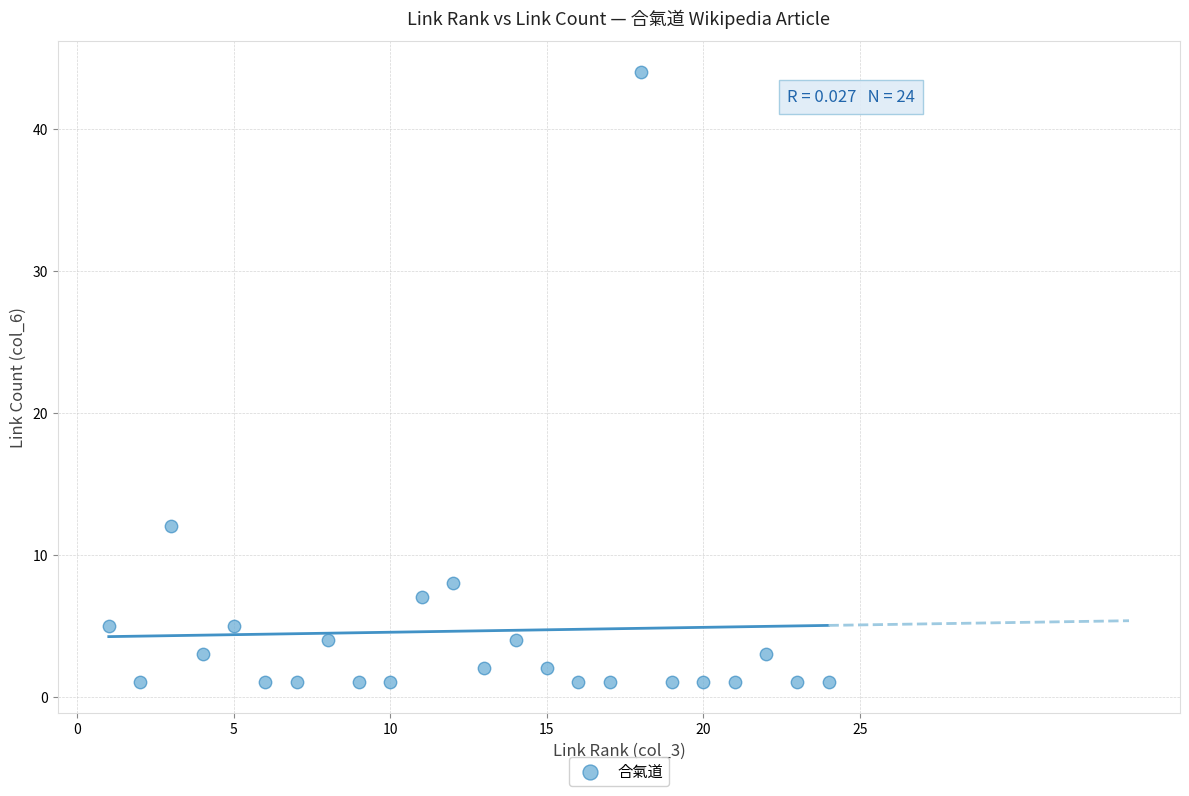

What Y value in the scatter plot is closest to 22?

12